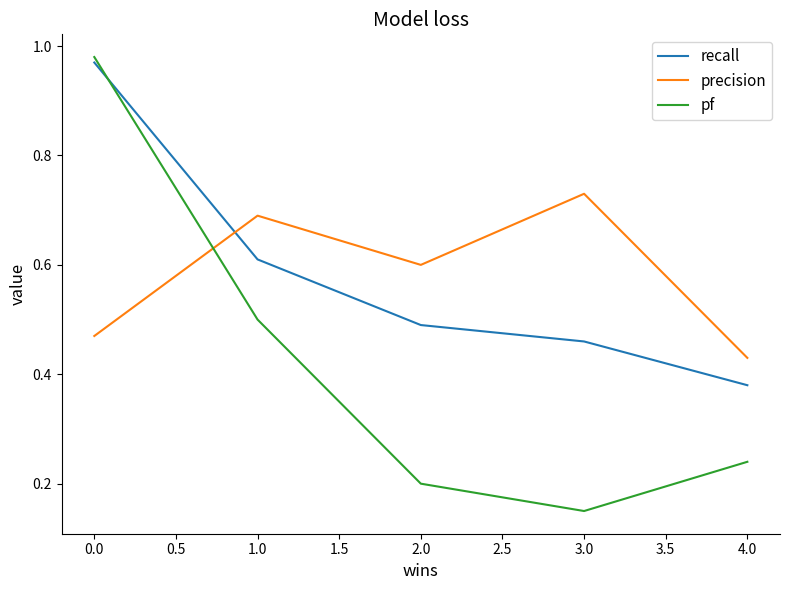

What is the sum of all recall values?

2.9